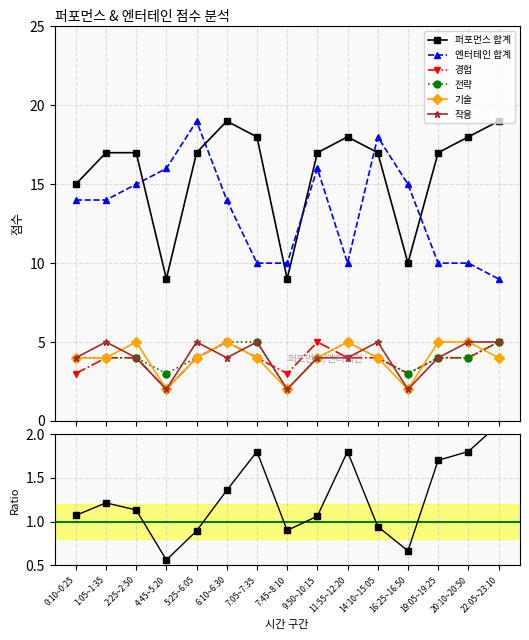

At which category does 작용 reach its first local peak?

1:05~1:35